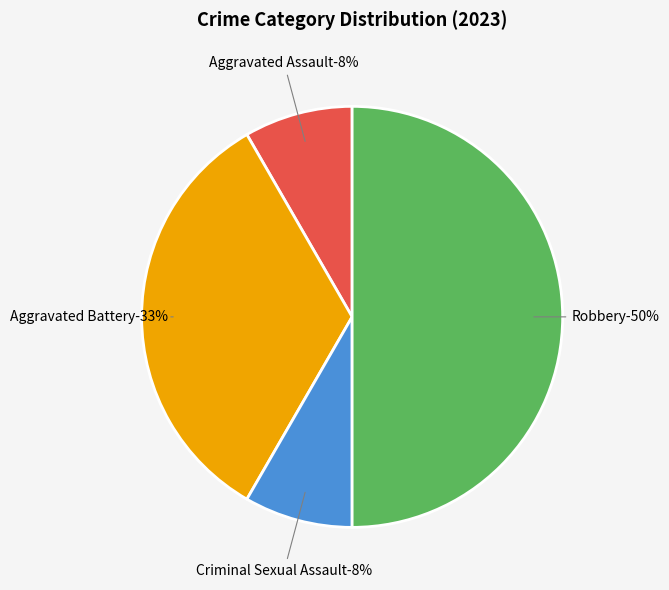

Which category has the biggest portion of the pie?

Robbery